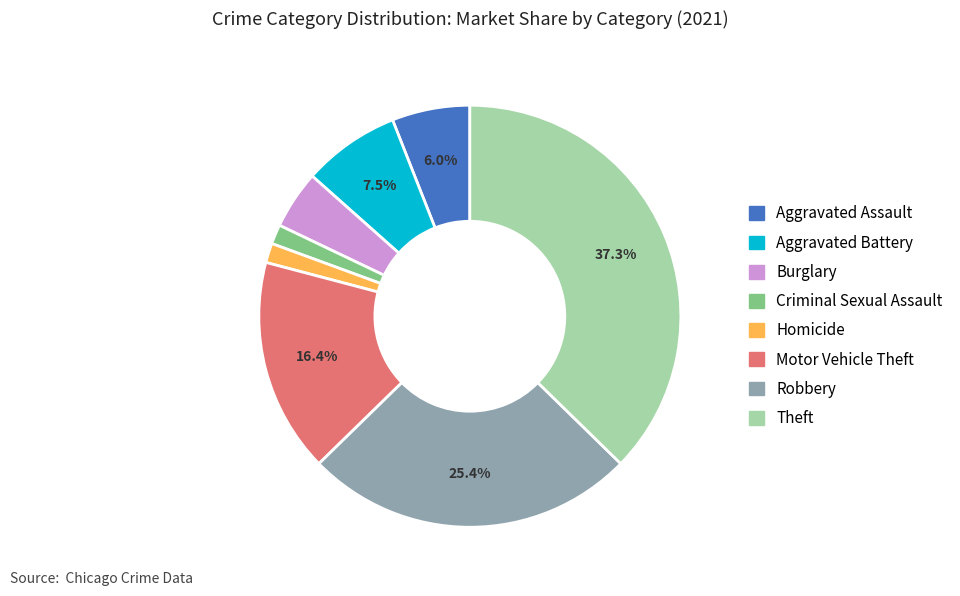

How many slices are in this pie chart?

8